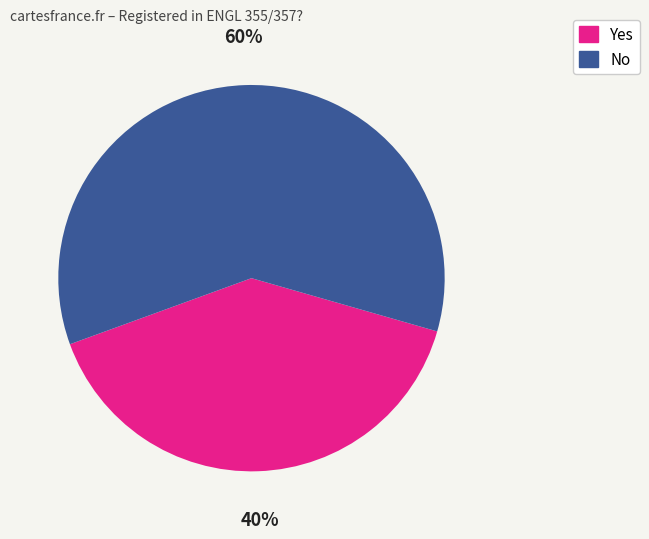

To the nearest percent, what is the difference between the largest and smallest slice percentages?

20%